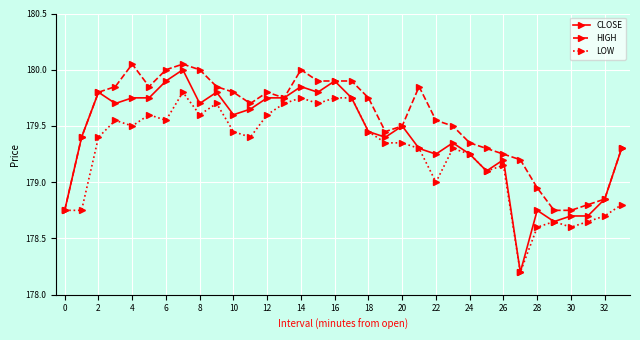

Does the chart have visible grid lines?

Yes